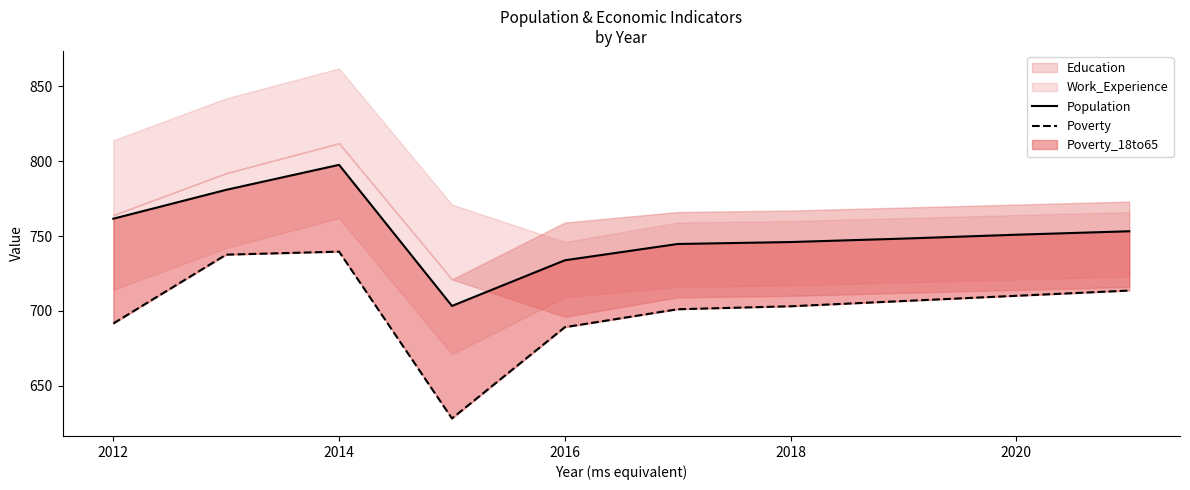

What is the highest value of the Population series?

797.6